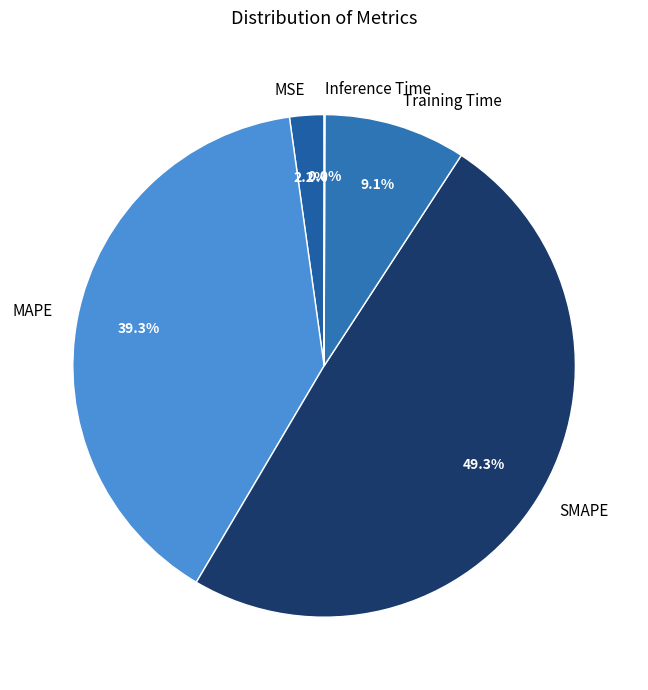

Is MSE the majority of the pie?

No